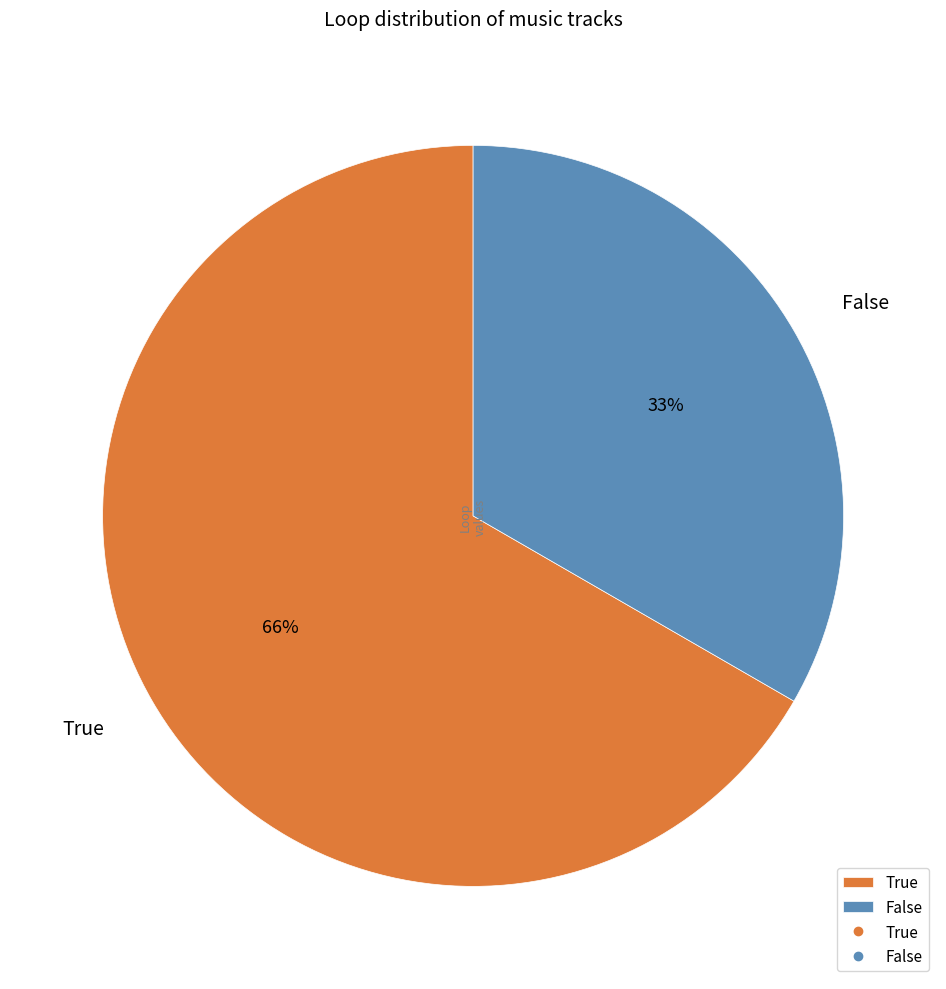

Which slice is the largest?

True